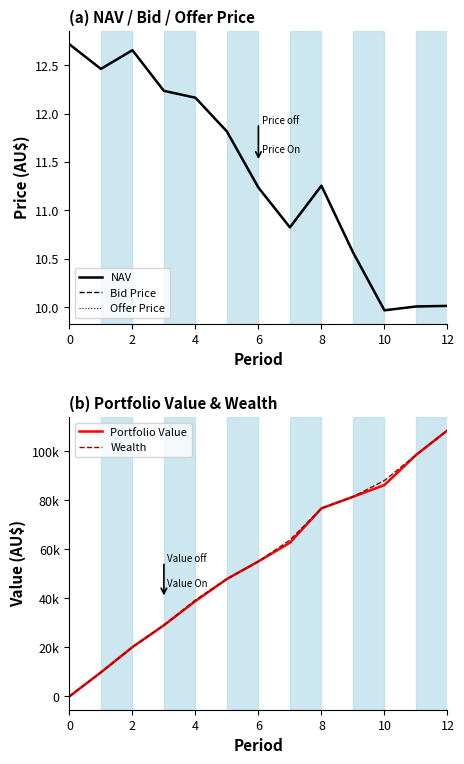

Which category has the highest value across all series?

12